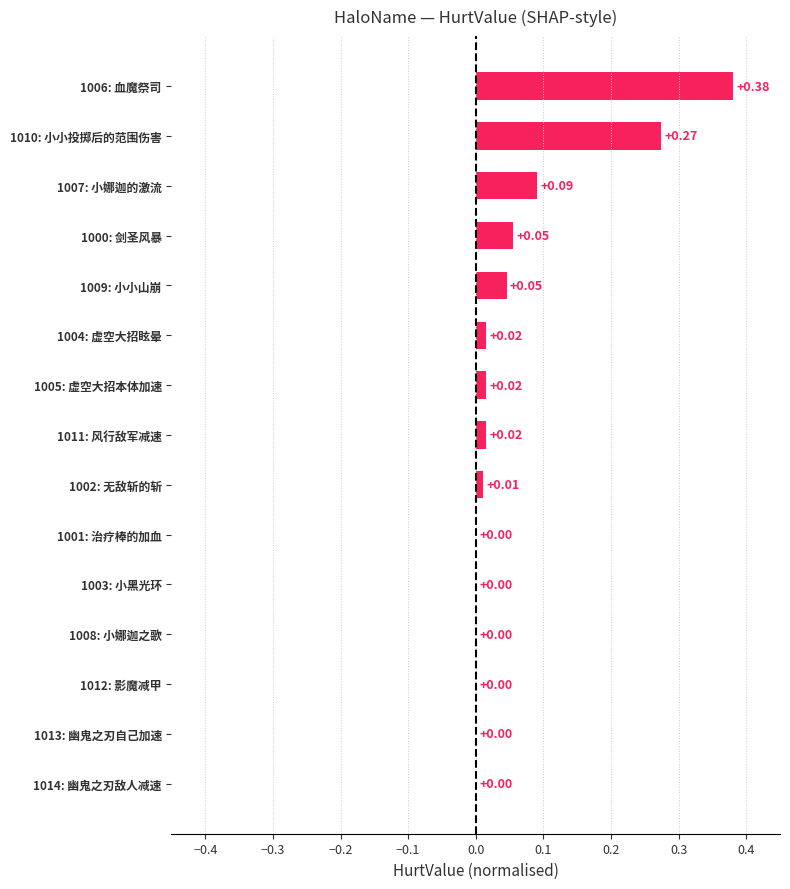

At which category does the chart reach its peak across all series?

1006: 血魔祭司